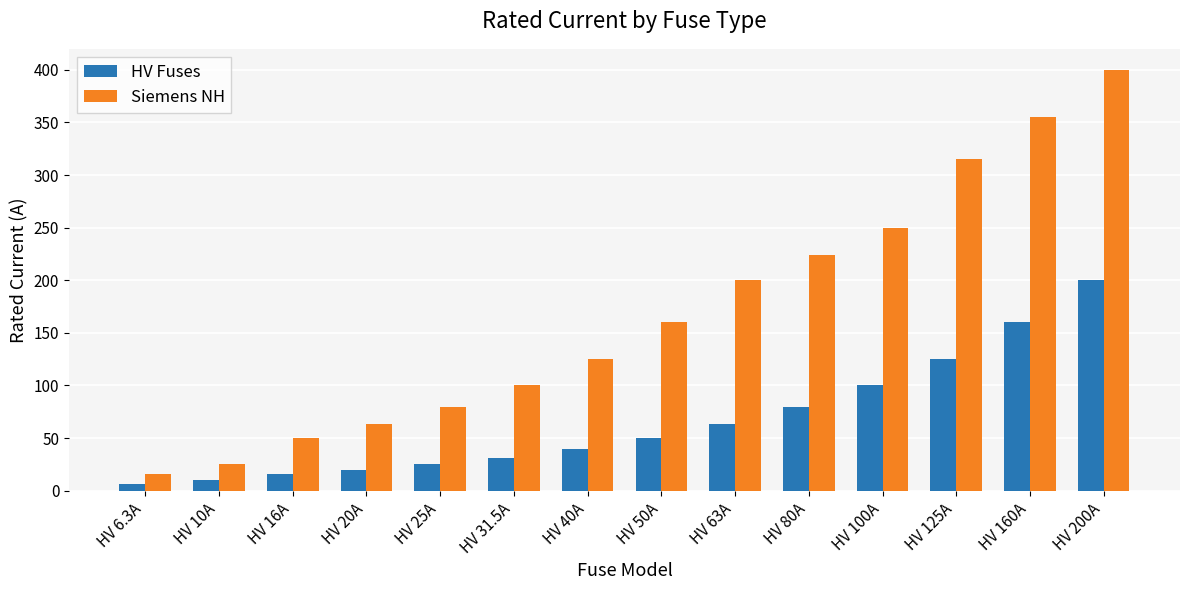

What is the total value across all series at HV 40A?

165.0